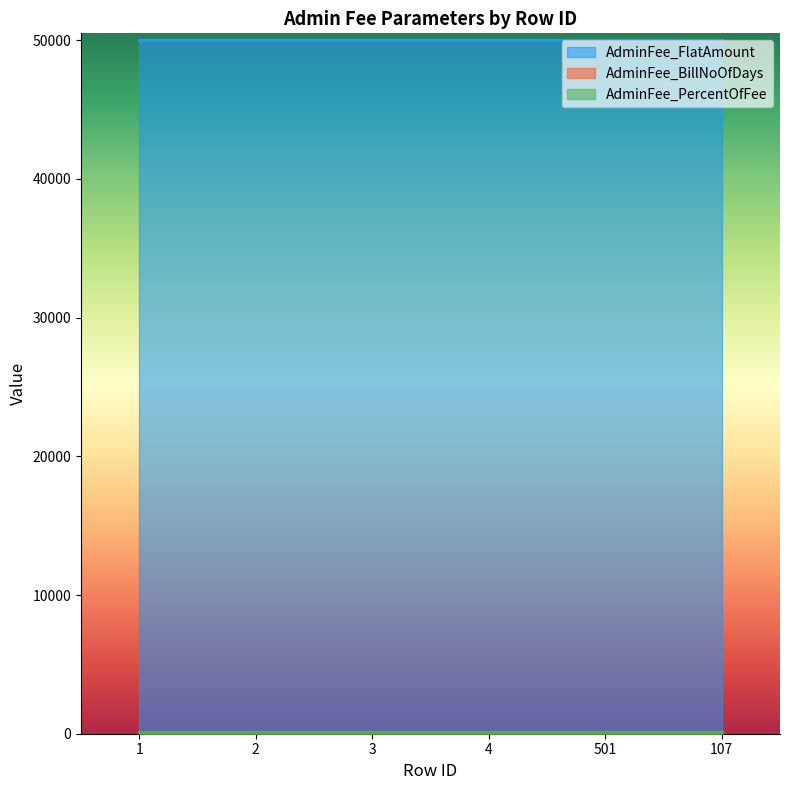

How many lines are shown in the chart?

3